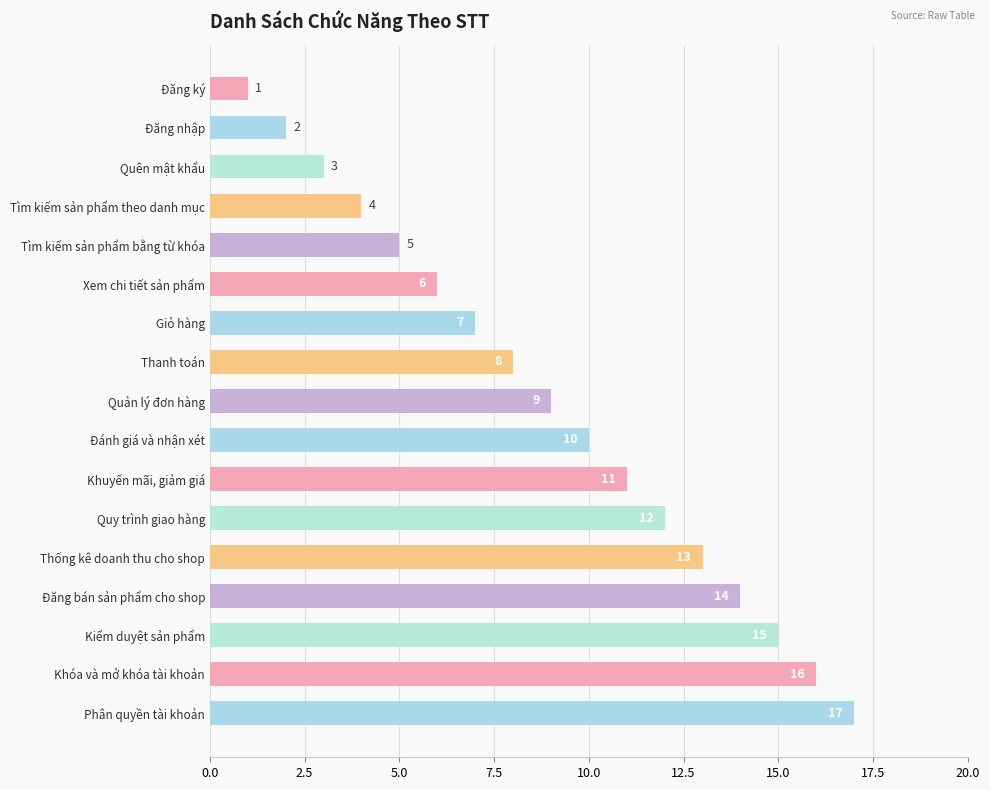

At which category does the chart reach its peak across all series?

Phân quyền tài khoản